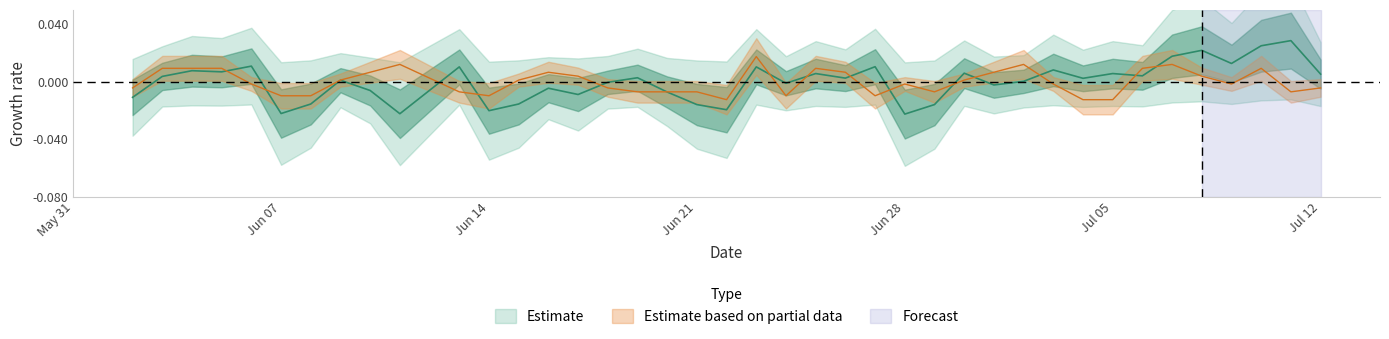

Is it true that Total New Cases equals 0.0 at 35?

False